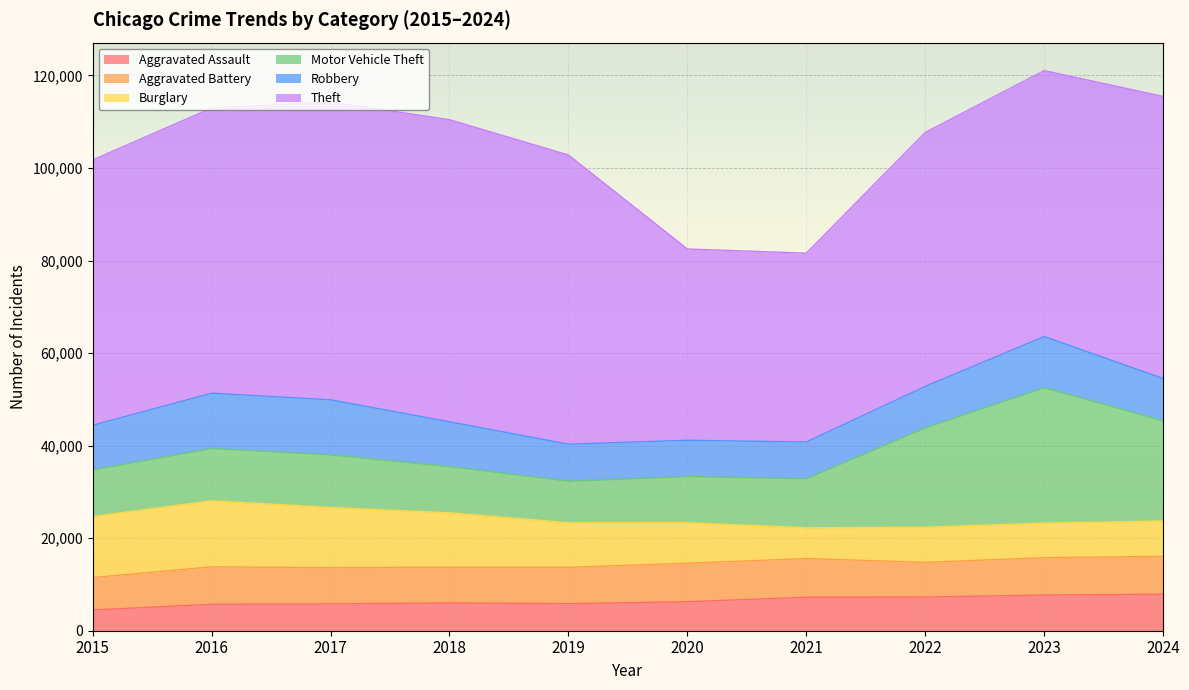

True or false: Burglary has more than 2 points higher than both neighbors.

False